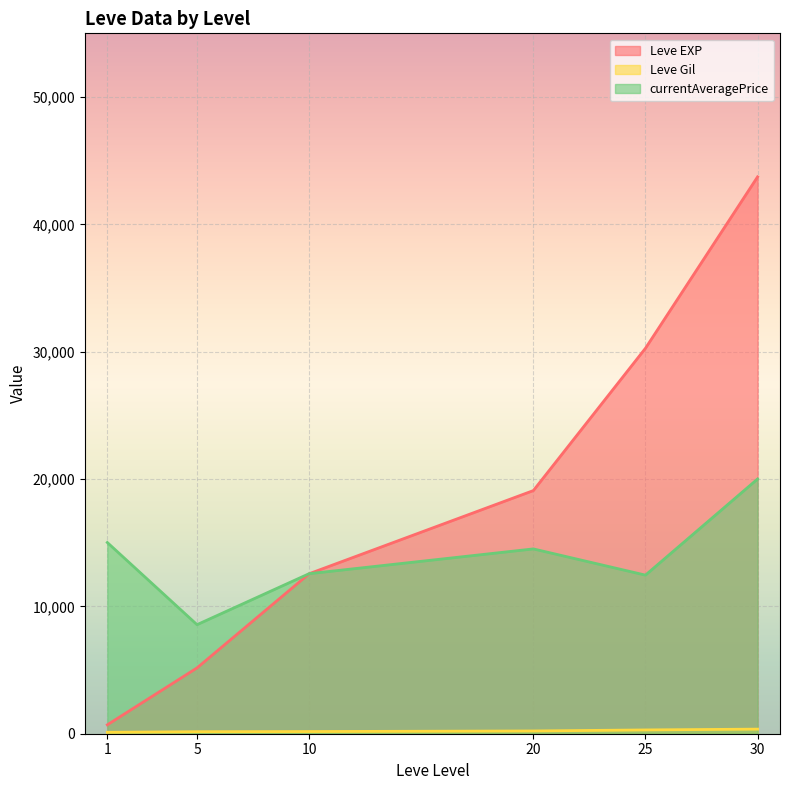

The value of currentAveragePrice at 5 is 8563.7. True or false?

True